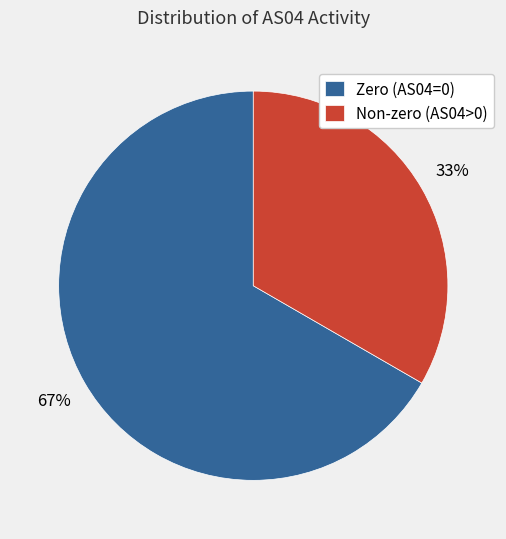

The Non-zero (AS04>0) slice represents 33% of the pie. True or false?

True